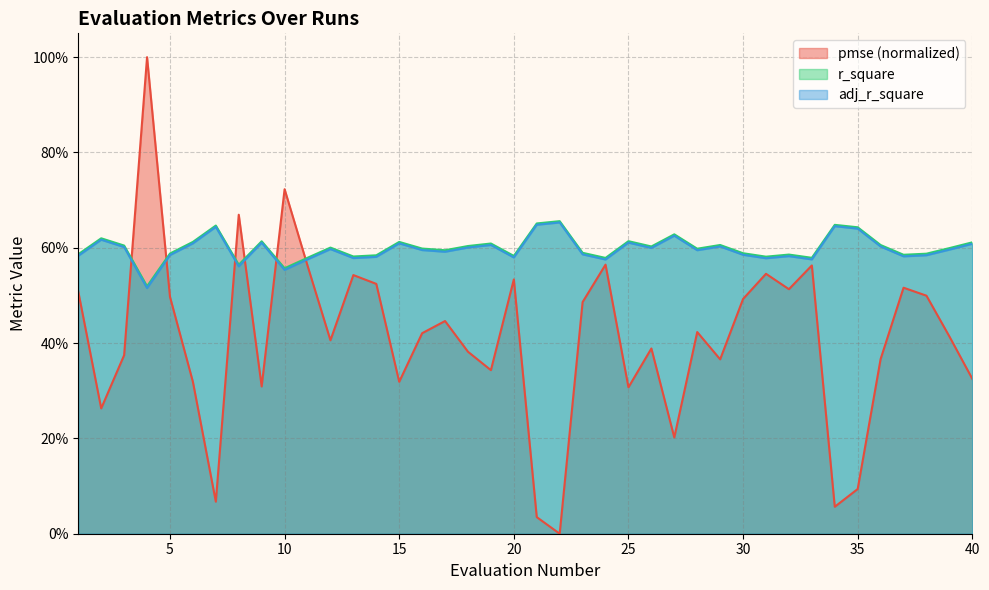

Which category has the lowest value in the r_square series?

4